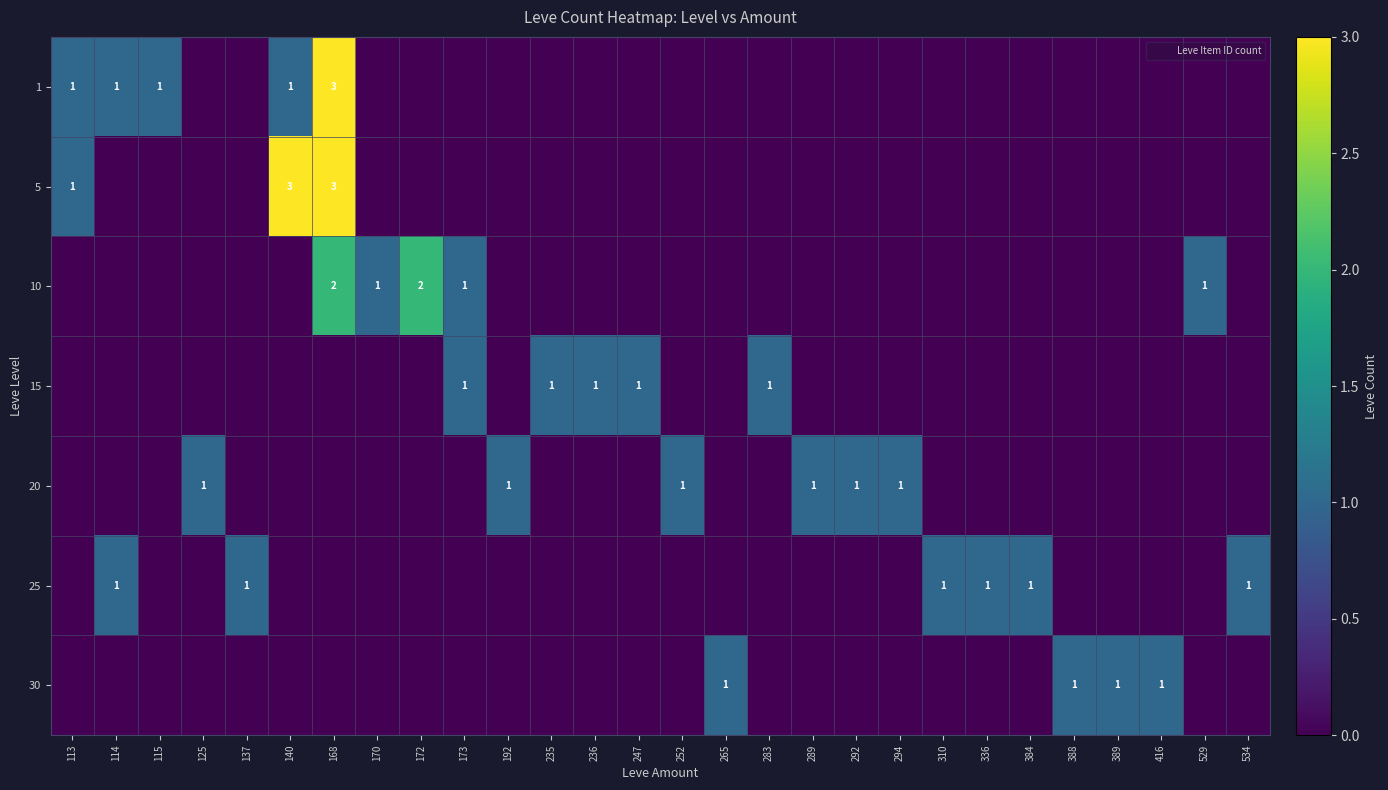

What is the difference between the second highest and second lowest values in the 30 series?

1